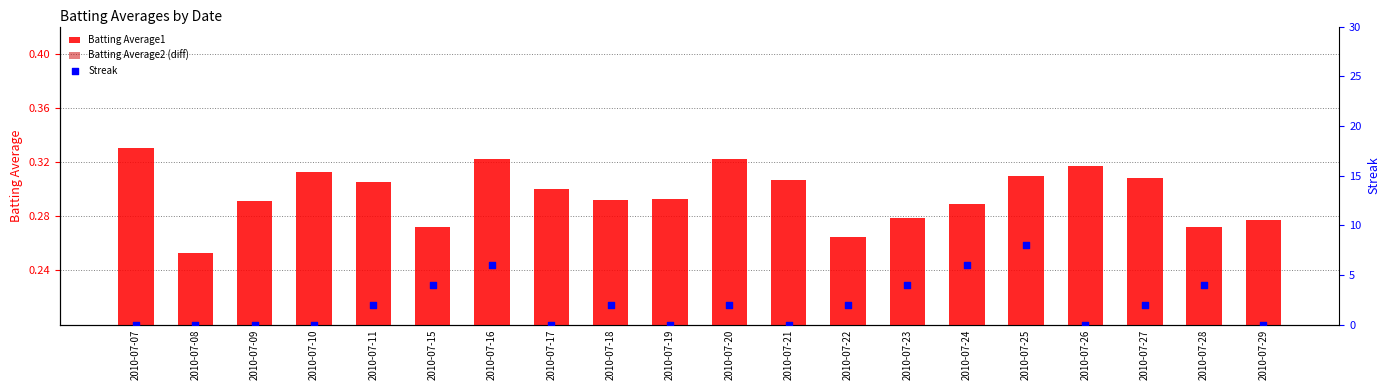

Which series has the widest spread of Y values?

Streak